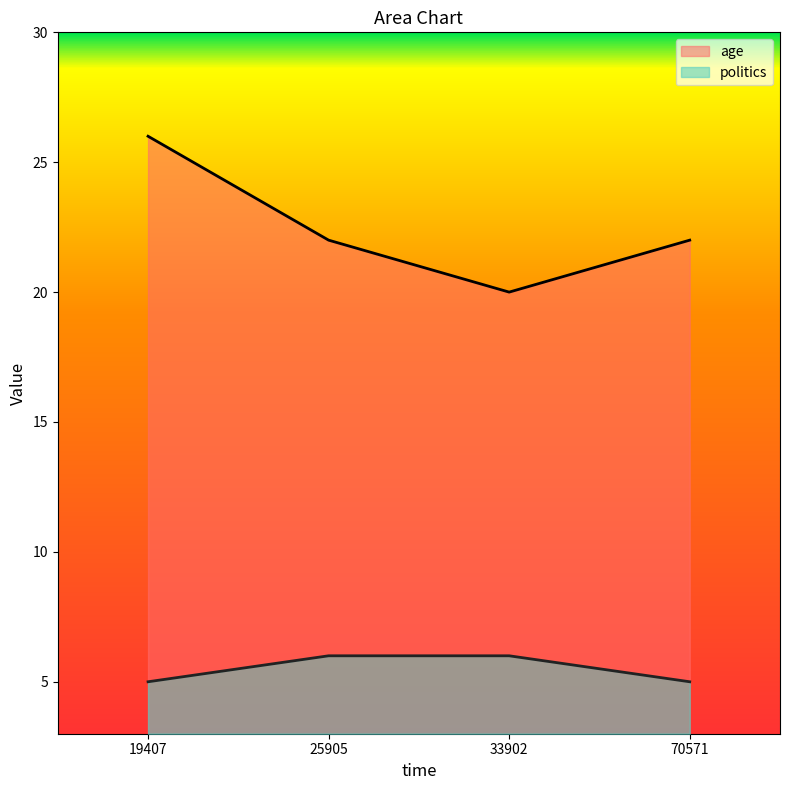

True or false: age and politics cross at least once.

False